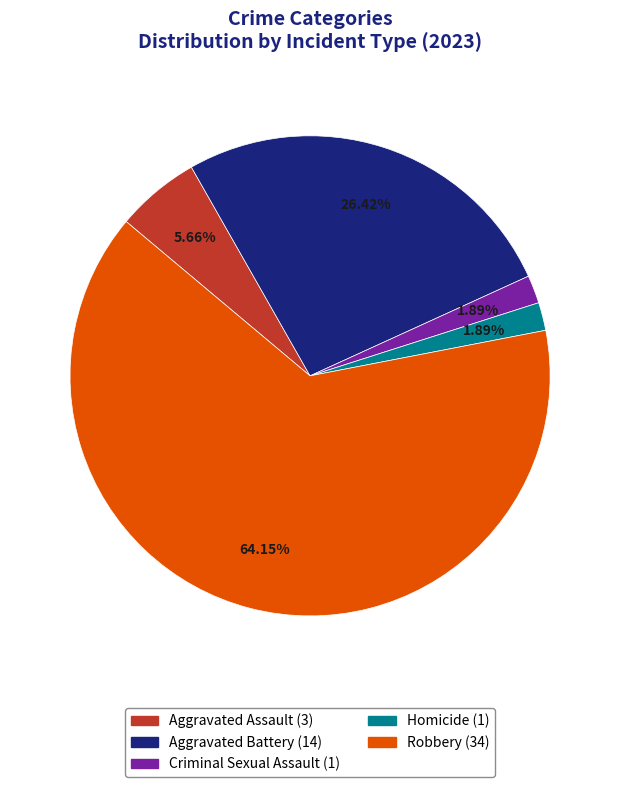

Between Aggravated Battery and Aggravated Assault, which is larger?

Aggravated Battery